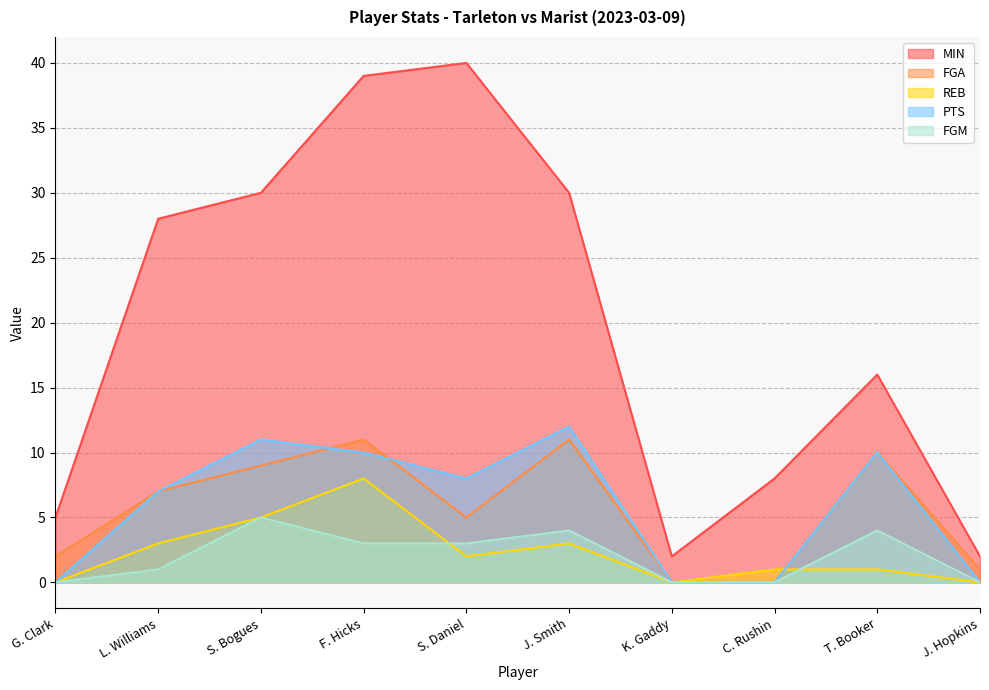

What position from the right is T. Booker?

2